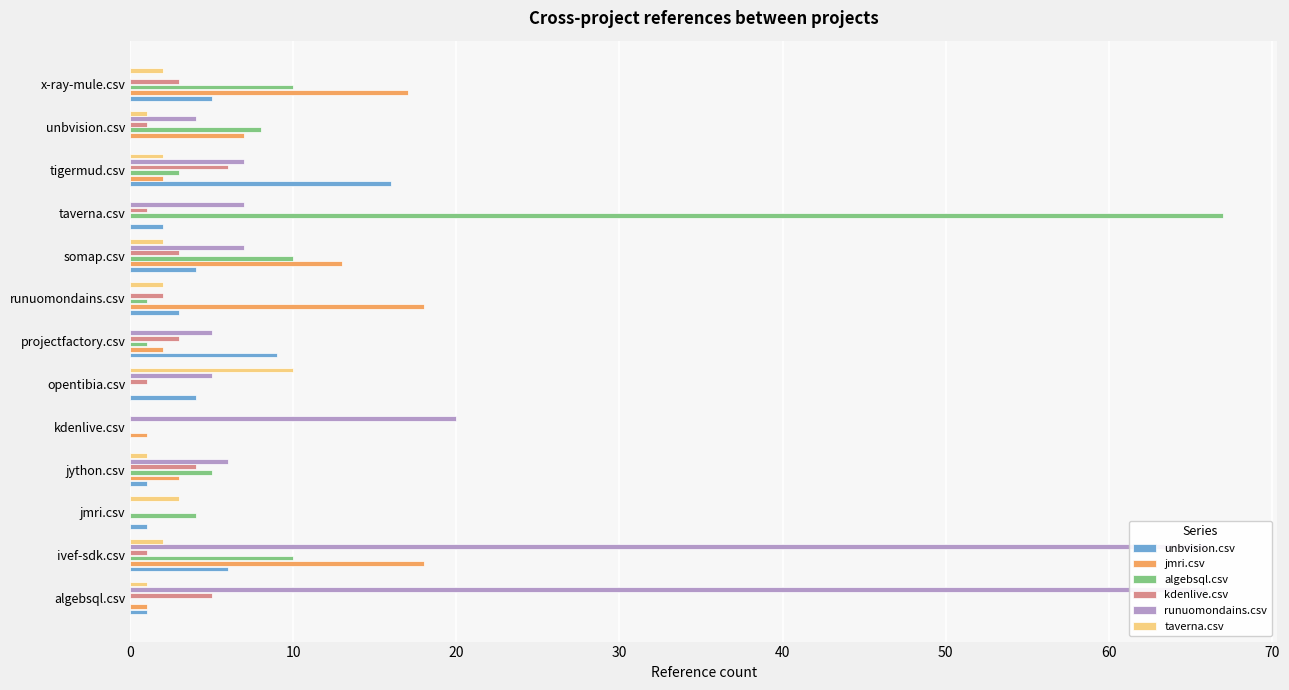

How many bars are there in total?

78